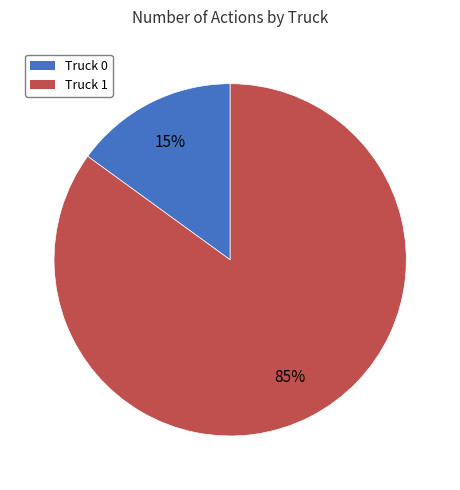

Is the sum of Truck 0 and Truck 1 greater than half?

Yes